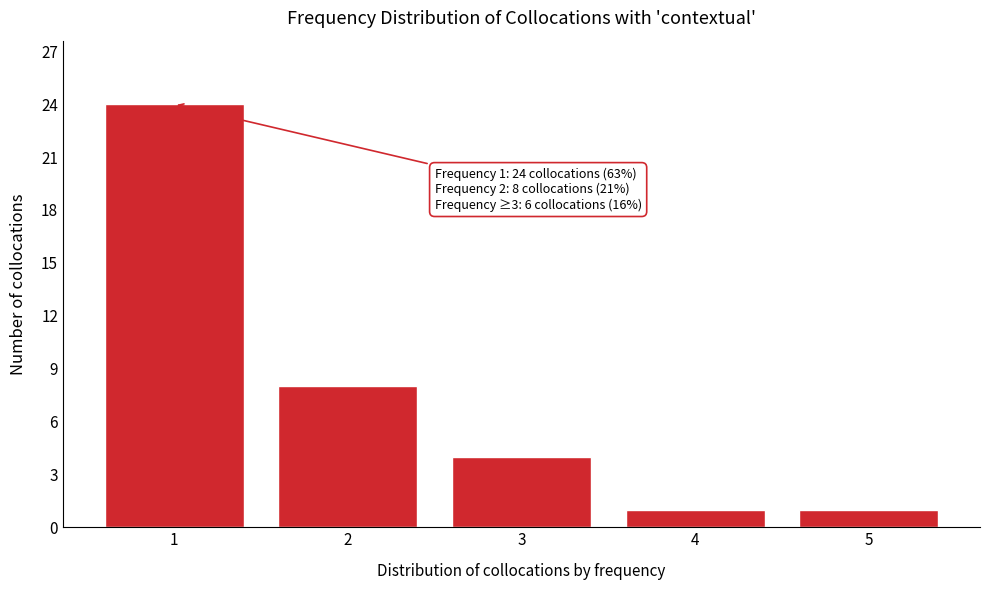

Reading left to right, what are all the values shown in this chart?

24	8	4	1	1